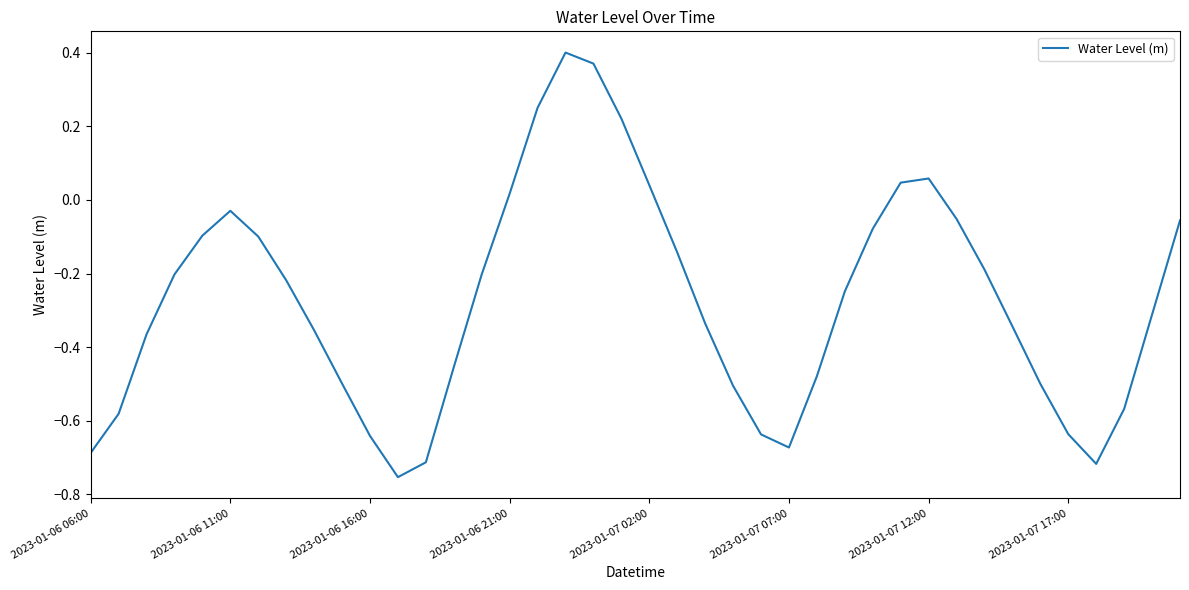

How many interior local valleys (lower than both neighbors) does the data have?

3